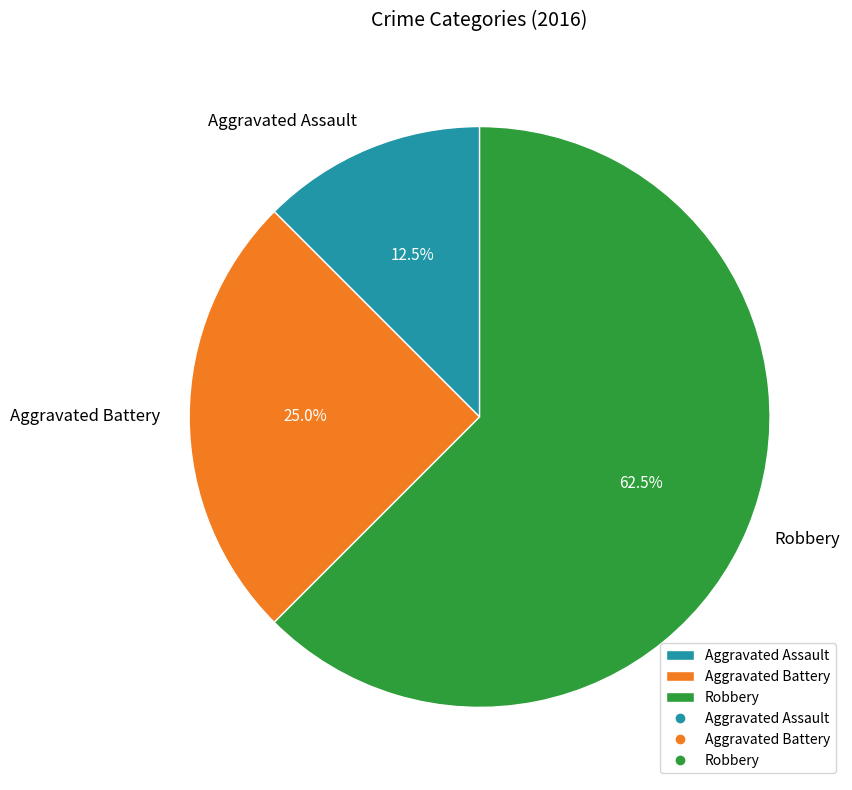

Which category accounts for the majority?

Robbery